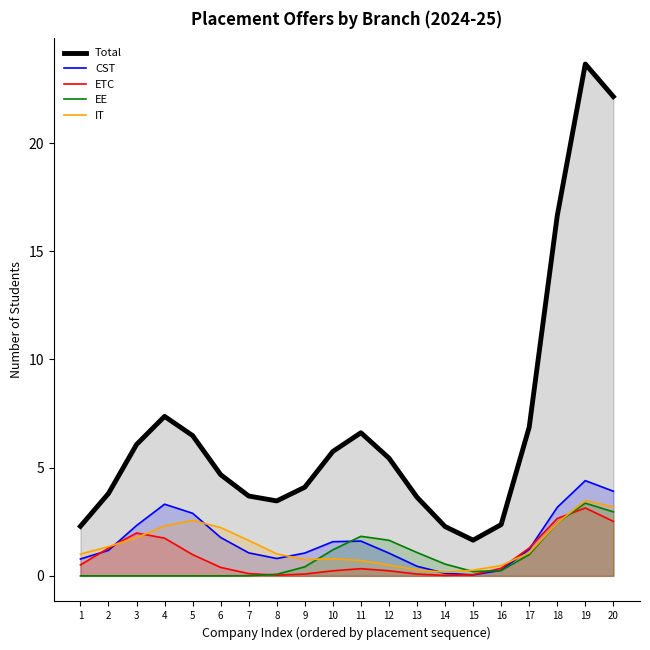

Reading left to right, what are all the values shown in this chart?

Total: 2.3	3.8	6.1	7.4	6.5	4.7	3.7	3.5	4.1	5.7	6.6	5.4	3.6	2.3	1.6	2.4	6.9	16.6	23.7	22.1
CST: 0.8	1.2	2.3	3.3	2.9	1.8	1.1	0.8	1.1	1.6	1.6	1.1	0.4	0.1	0.0	0.3	1.2	3.2	4.4	3.9
ETC: 0.5	1.3	2.0	1.7	1.0	0.4	0.1	0.0	0.1	0.2	0.3	0.2	0.1	0.0	0.1	0.4	1.3	2.7	3.1	2.5
EE: 0.0	0.0	0.0	0.0	0.0	0.0	0.0	0.1	0.4	1.2	1.8	1.6	1.1	0.5	0.2	0.2	1.0	2.5	3.4	3.0
IT: 1.0	1.3	1.8	2.3	2.6	2.2	1.6	1.0	0.8	0.8	0.7	0.5	0.3	0.2	0.3	0.5	1.1	2.4	3.5	3.2